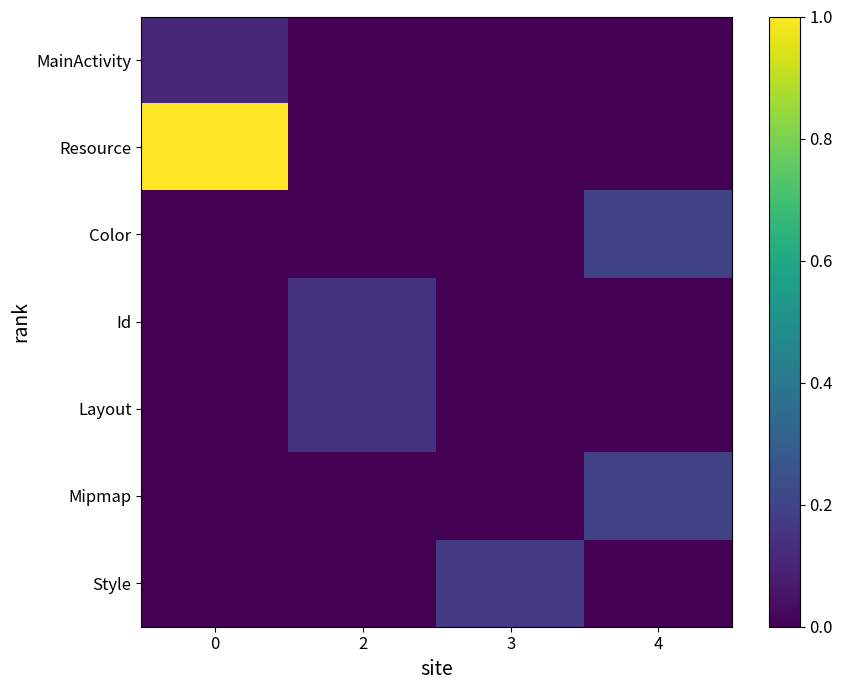

Between 2 and 3, which is larger?

2